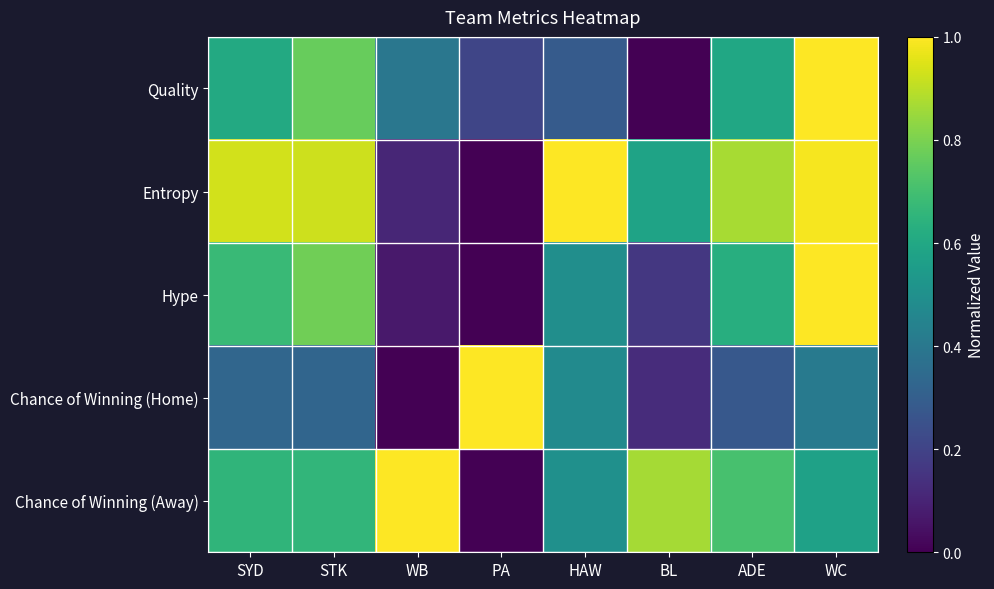

At which category is the sum across all series the highest?

WC